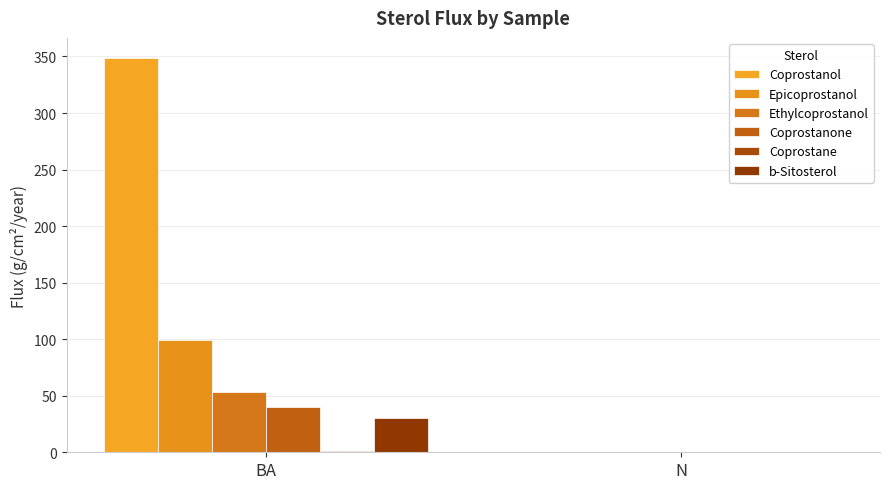

What is the difference between the highest and lowest values at N?

0.5